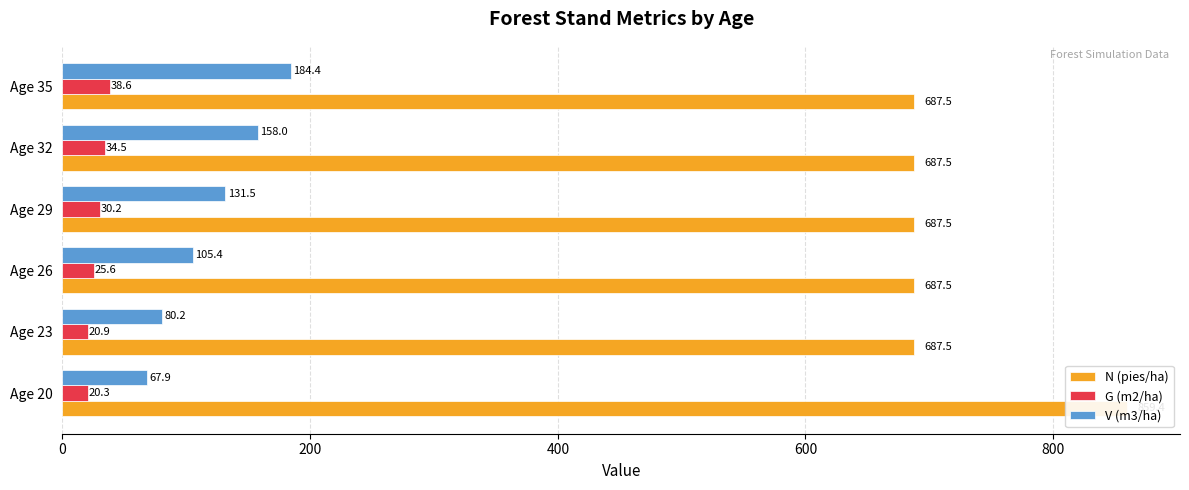

Which series has the largest total across all categories?

N (pies/ha)